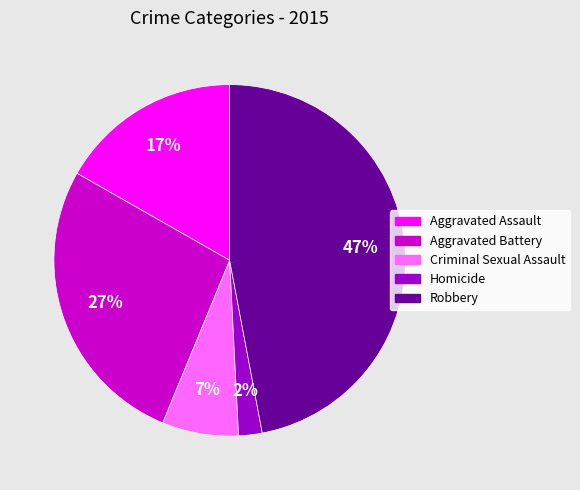

To the nearest percent, what portion does Criminal Sexual Assault represent?

7%